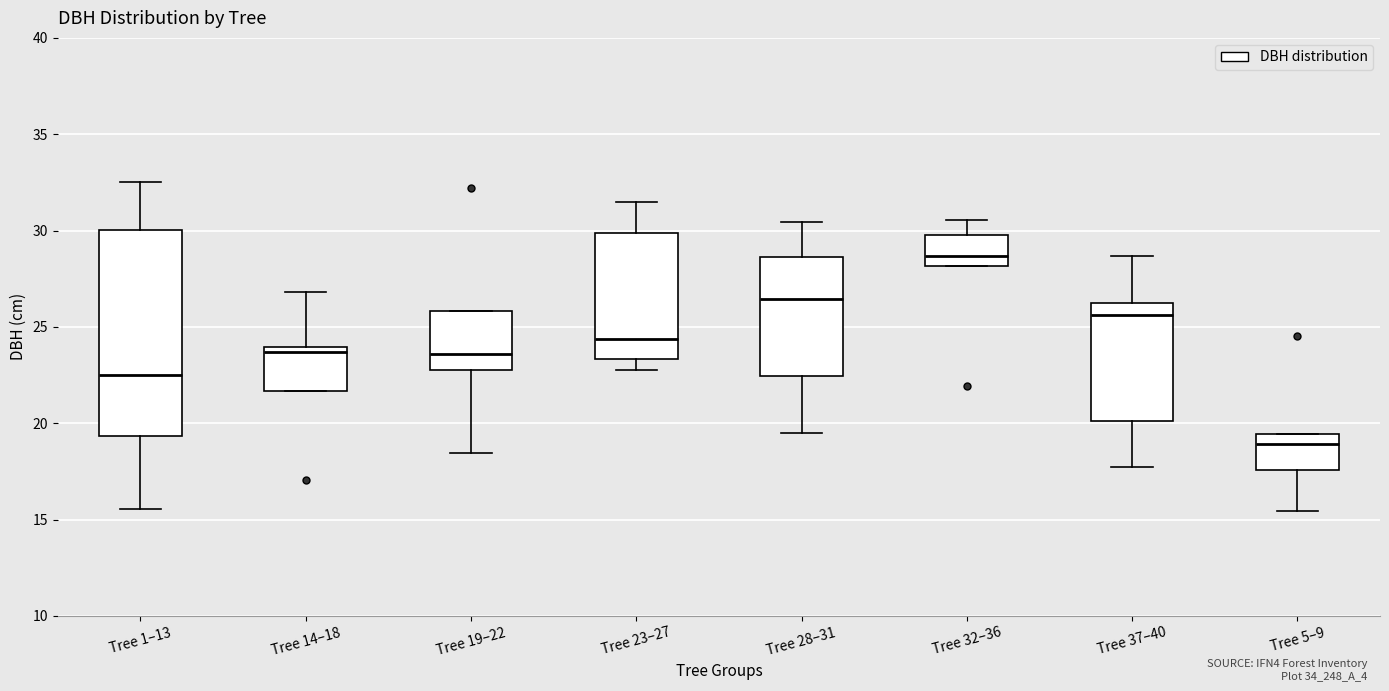

Reading left to right, read every box against the y-axis: the position of its median line, the range the box covers, and the ends of its whiskers. The values are not printed on the chart, so give them approximately, as read against the axis.

Tree 1–13: median 22.5, box 19.5 to 30.0, whiskers 15.5 to 32.5
Tree 14–18: median 23.5, box 21.5 to 24.0, whiskers 21.5 to 27.0
Tree 19–22: median 23.5, box 23.0 to 26.0, whiskers 18.5 to 26.0
Tree 23–27: median 24.5, box 23.5 to 30.0, whiskers 23.0 to 31.5
Tree 28–31: median 26.5, box 22.5 to 28.5, whiskers 19.5 to 30.5
Tree 32–36: median 28.5, box 28.0 to 30.0, whiskers 28.0 to 30.5
Tree 37–40: median 25.5, box 20.0 to 26.5, whiskers 17.5 to 28.5
Tree 5–9: median 19.0, box 17.5 to 19.5, whiskers 15.5 to 19.5